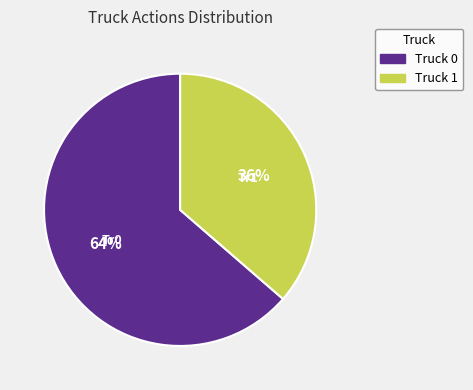

Count the number of slices in the pie.

2